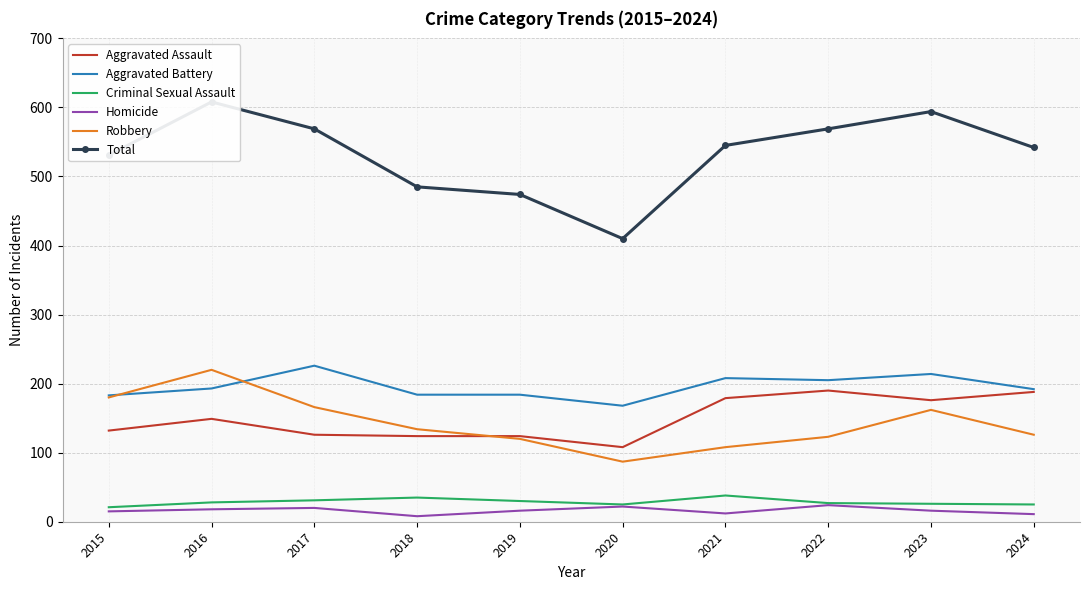

Which label corresponds to the smallest value in the chart?

2018